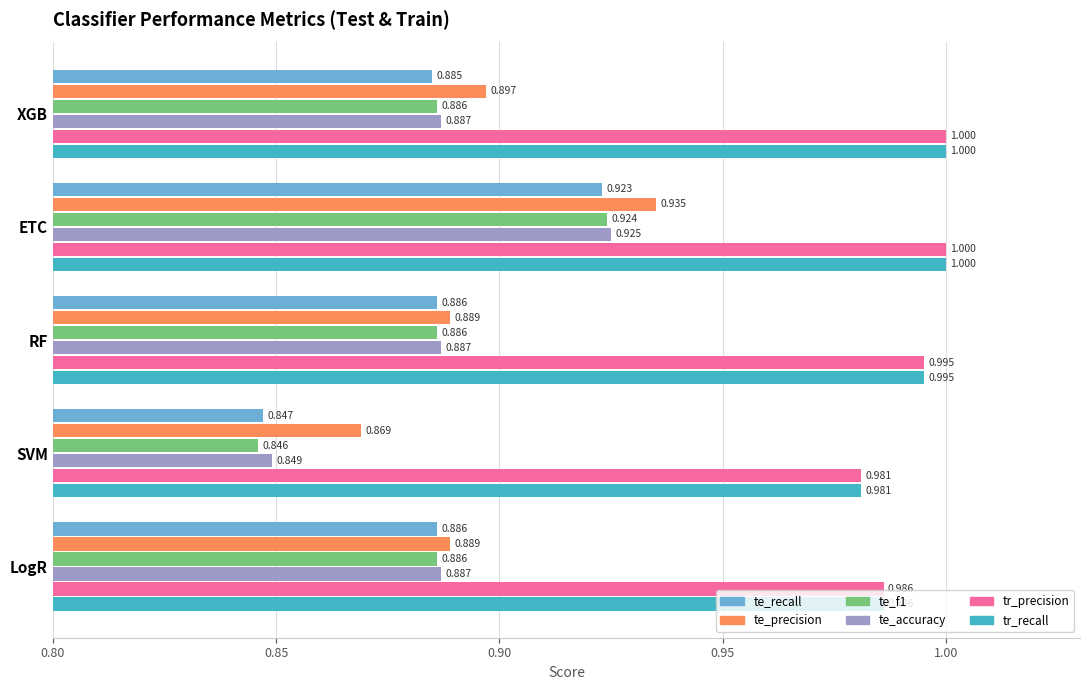

What are all the series names shown in the legend?

te_recall, te_precision, te_f1, te_accuracy, tr_precision, tr_recall